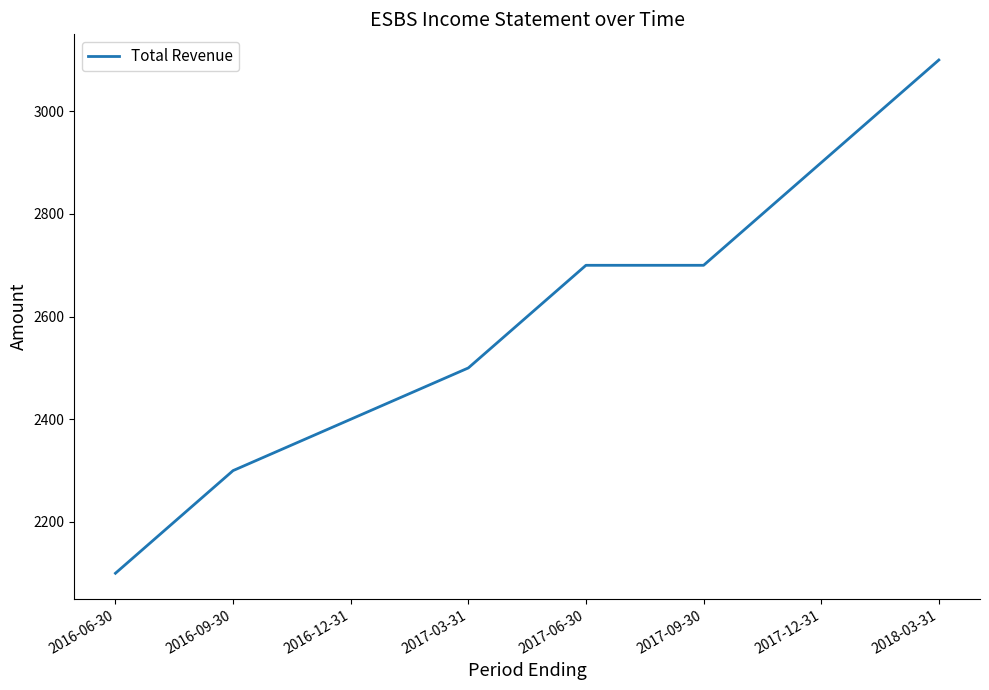

True or false: the data has more than 1 interior local peaks.

False